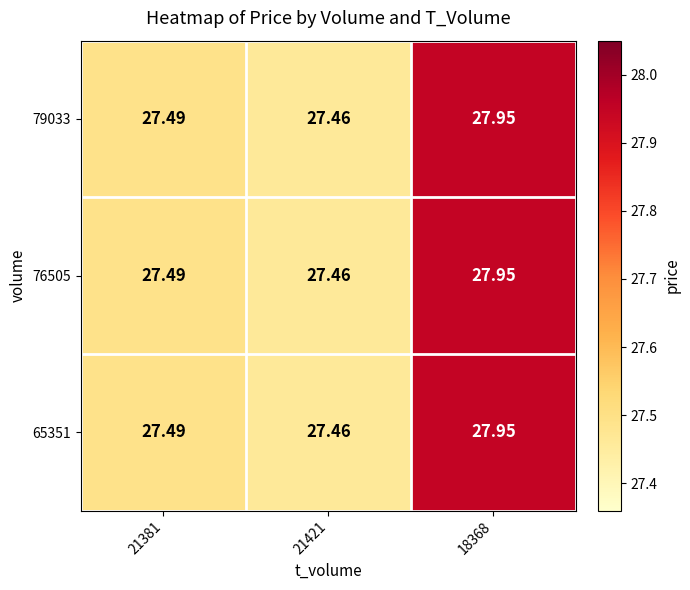

Is the value of 79033 at 18368 greater than the value of 76505 at 21381?

Yes